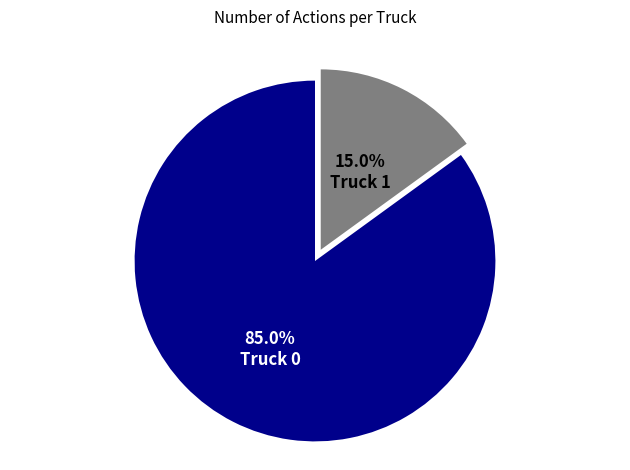

Rank the categories by value from highest to lowest.

Truck 0, Truck 1